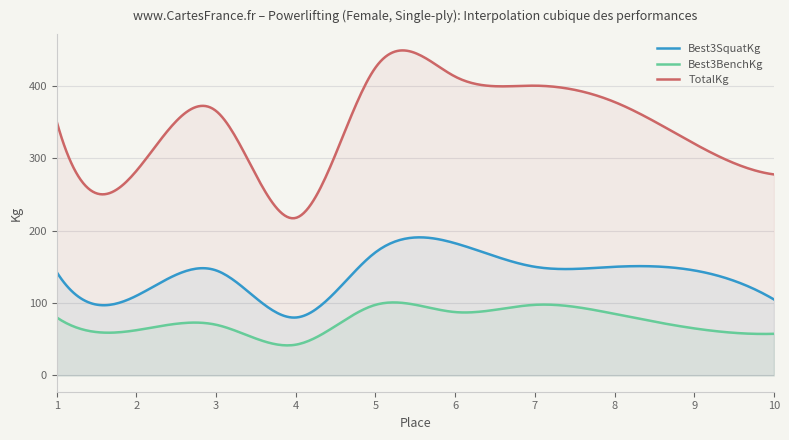

What is the lowest value of the TotalKg series?

217.1